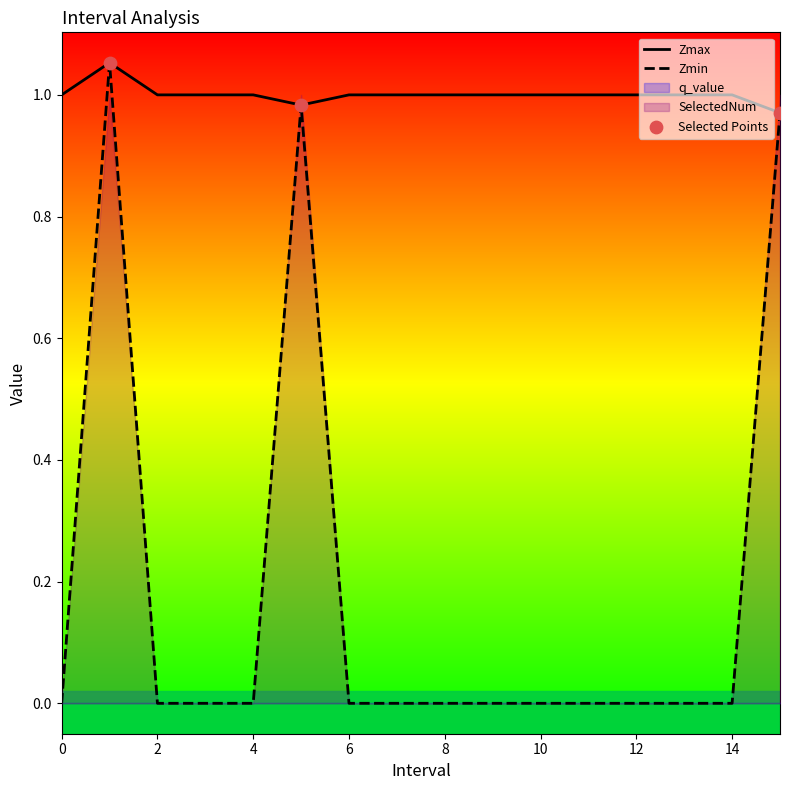

Which series has the widest spread of Y values?

Zmin